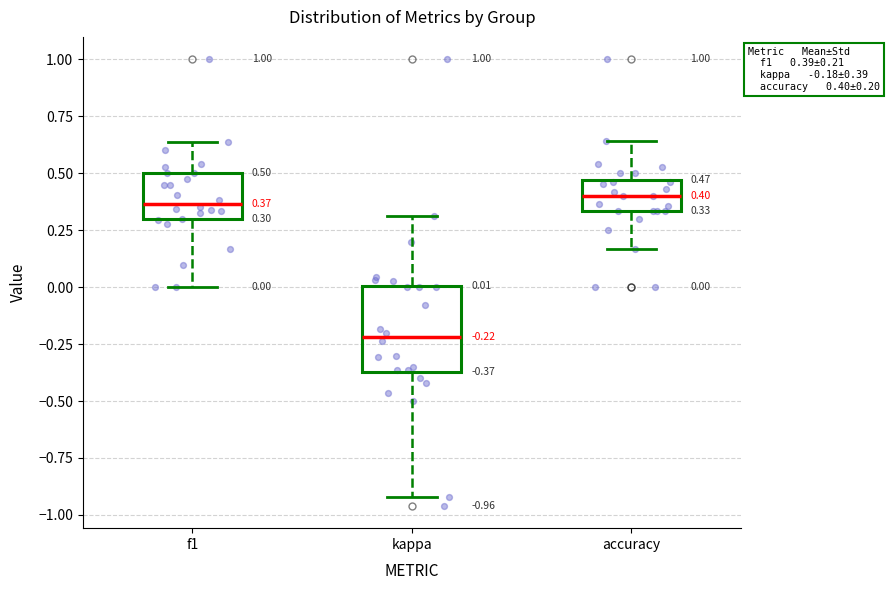

Which box is the tallest, from its lower edge to its upper edge?

kappa